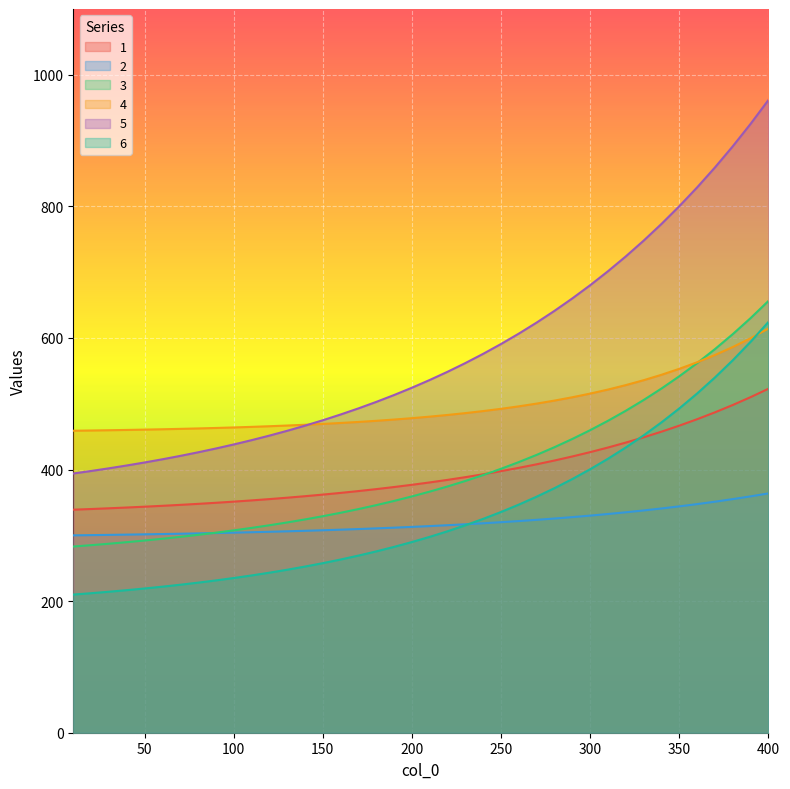

What is the difference between the maximum and second lowest values in the 6 series?

412.2